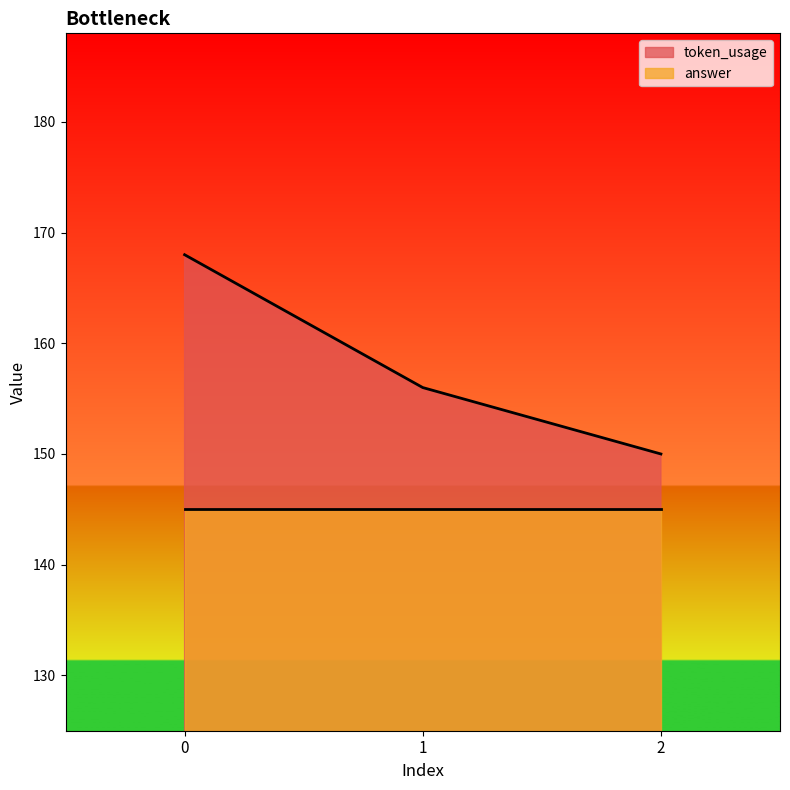

Reading left to right, list all the values displayed in this chart.

168	156	150